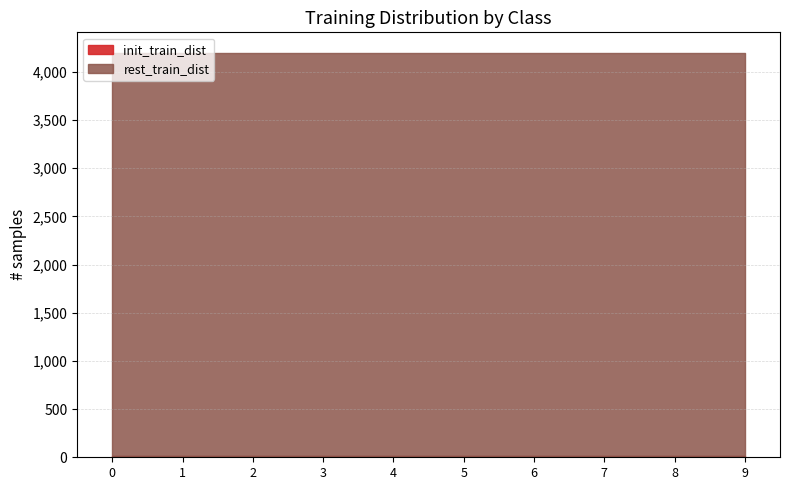

What is the value of the init_train_dist bar at the 9th from the left?

13